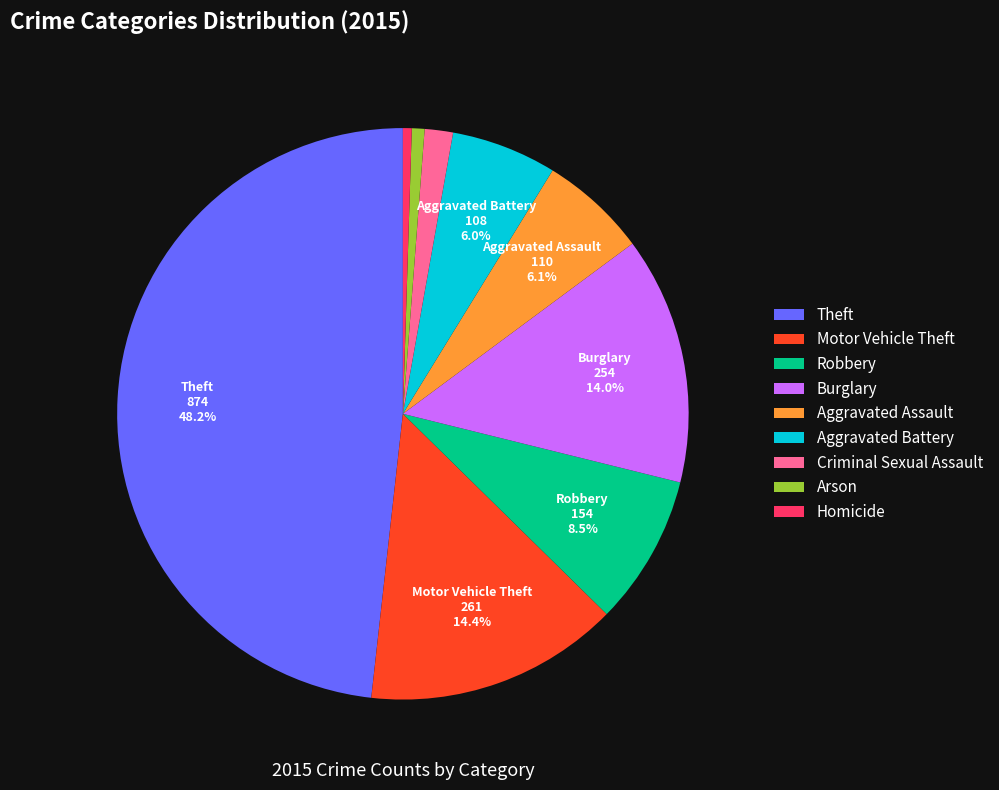

What is the largest slice in the pie chart?

Theft